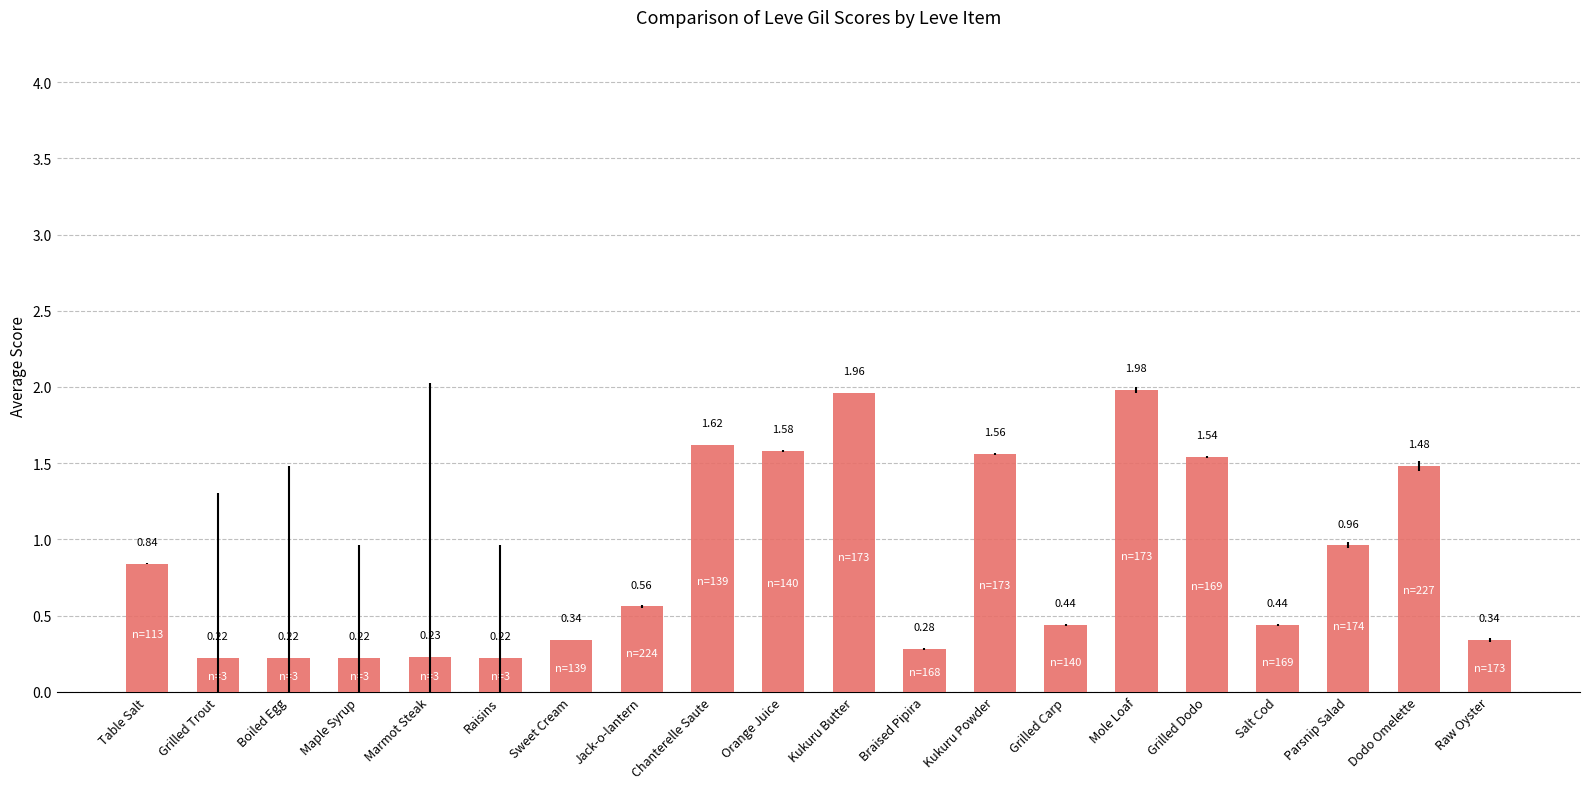

How many distinct data groups are displayed?

1